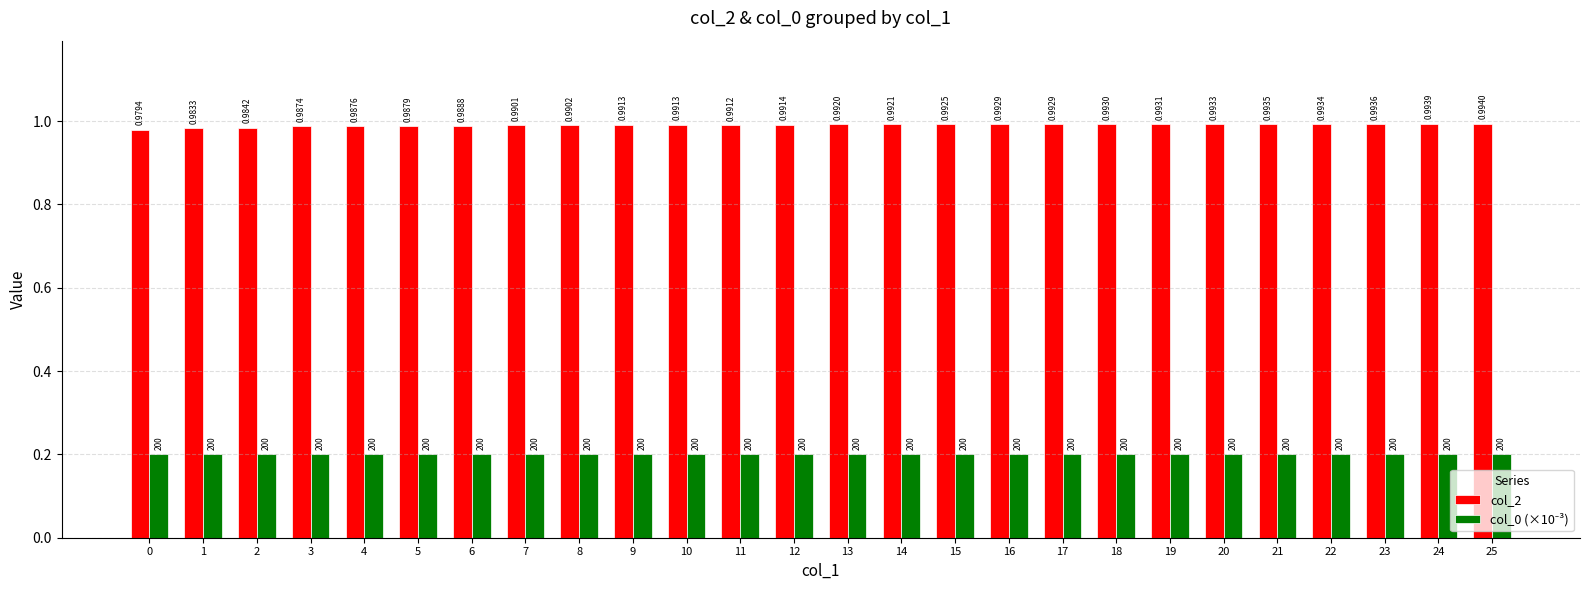

Which series has the widest spread of values?

col_2